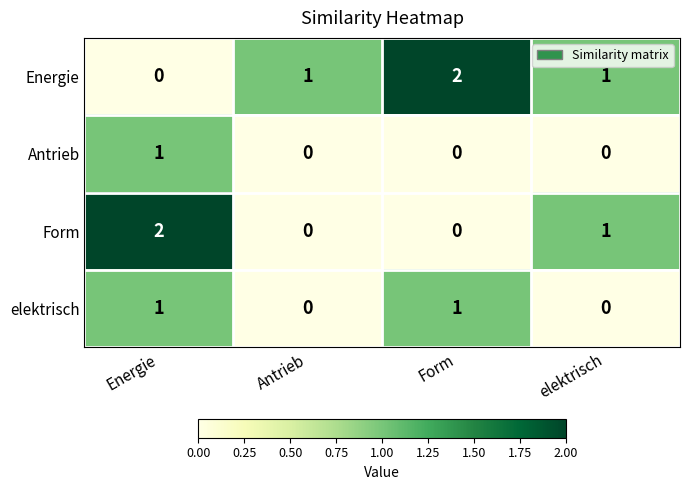

Which series changed the most between Energie and Antrieb?

Form